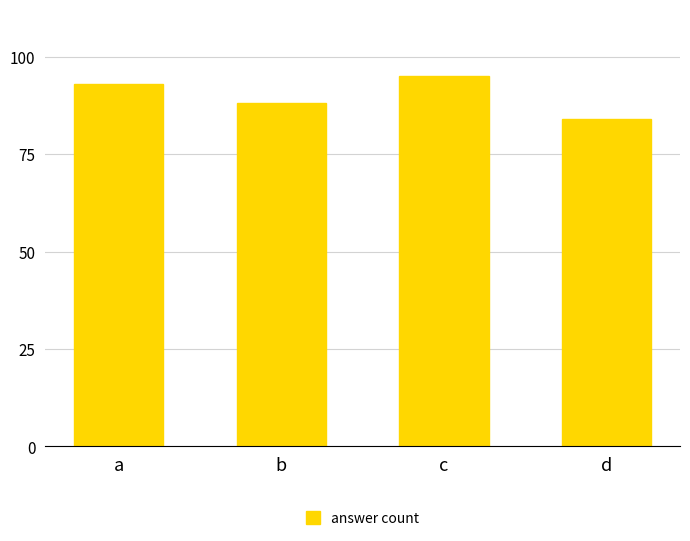

Reading right to left, transcribe all the data shown in this chart.

84	95	88	93